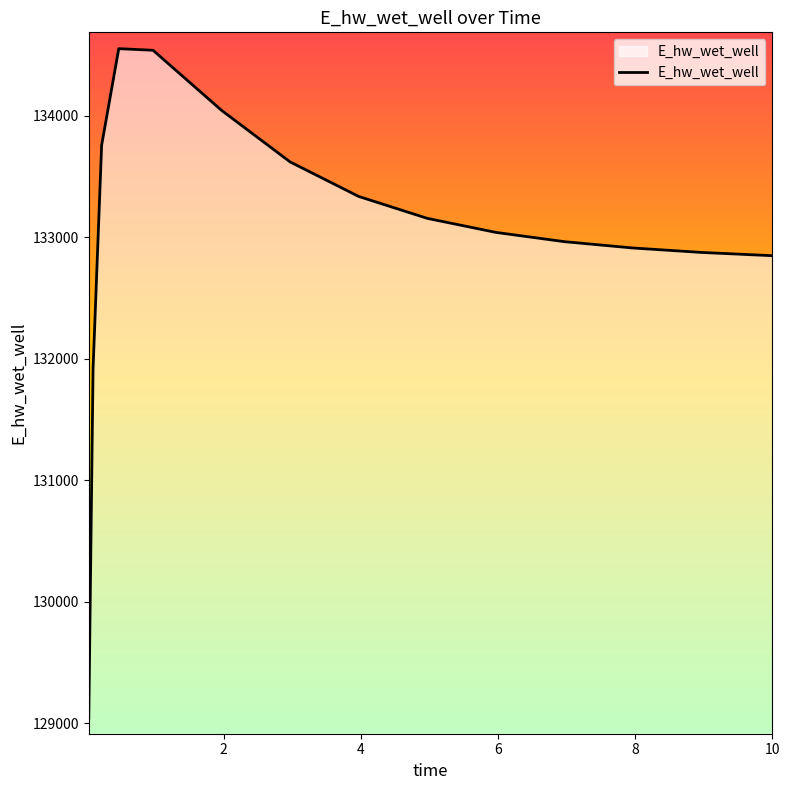

What is the smallest value displayed?

129041.9